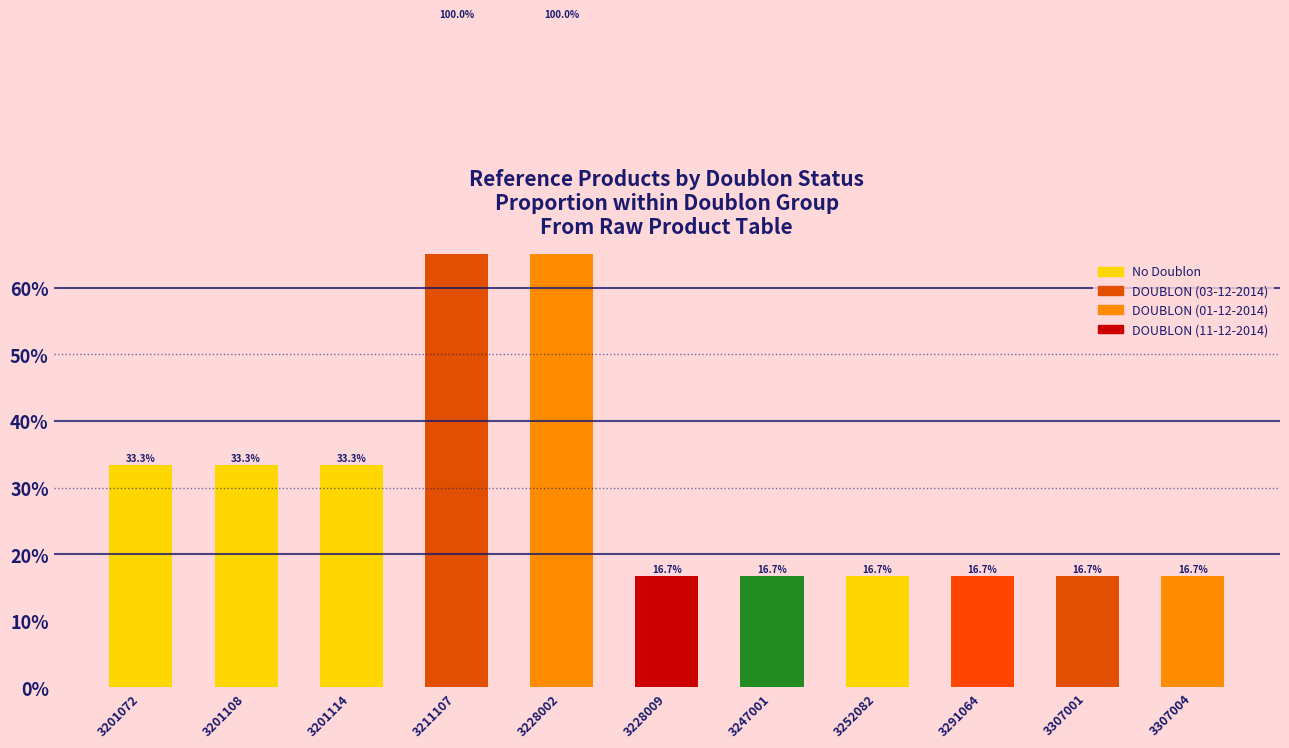

What is the average value?

36.4